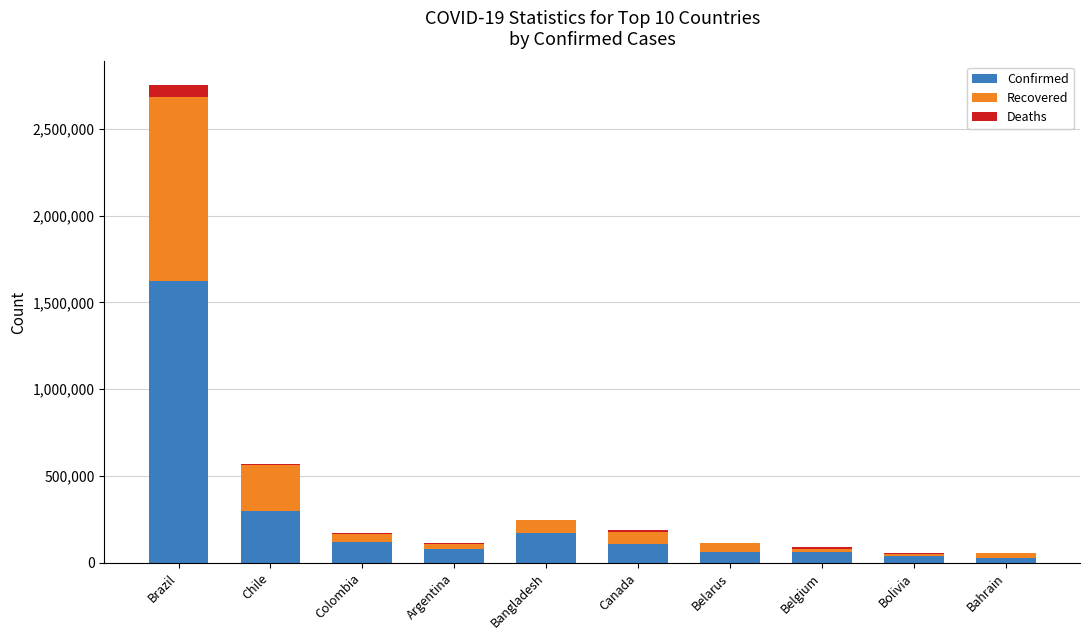

What is the average value of the Confirmed series?

259255